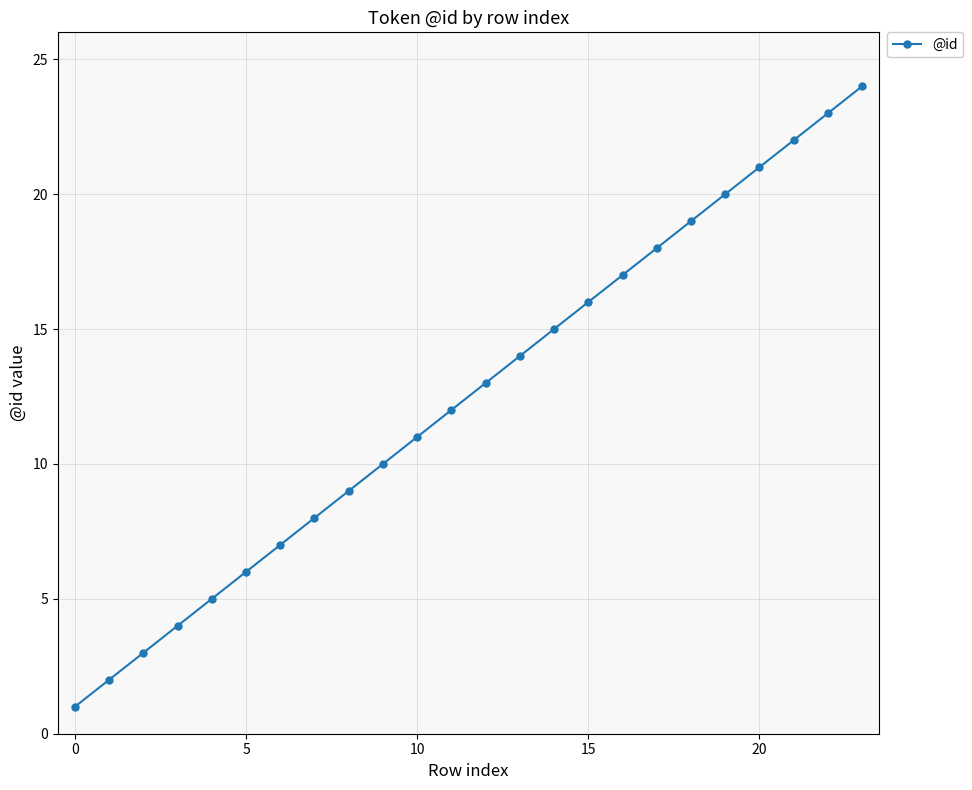

What is the greatest value displayed?

24